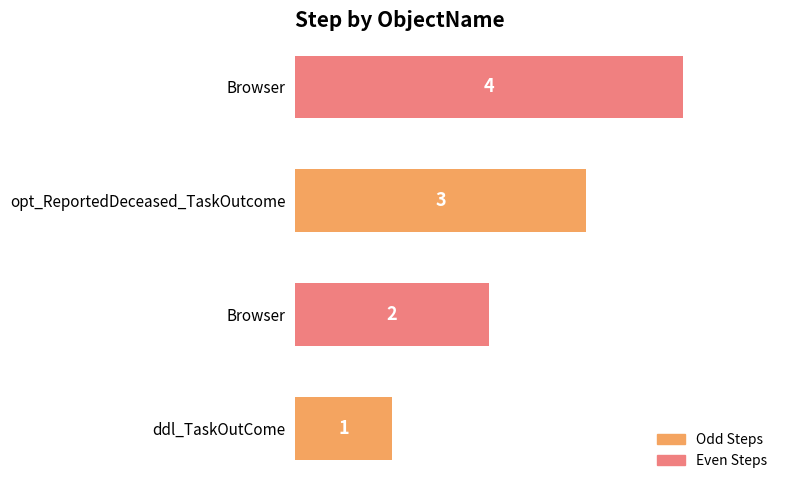

How many bars are there in total?

4